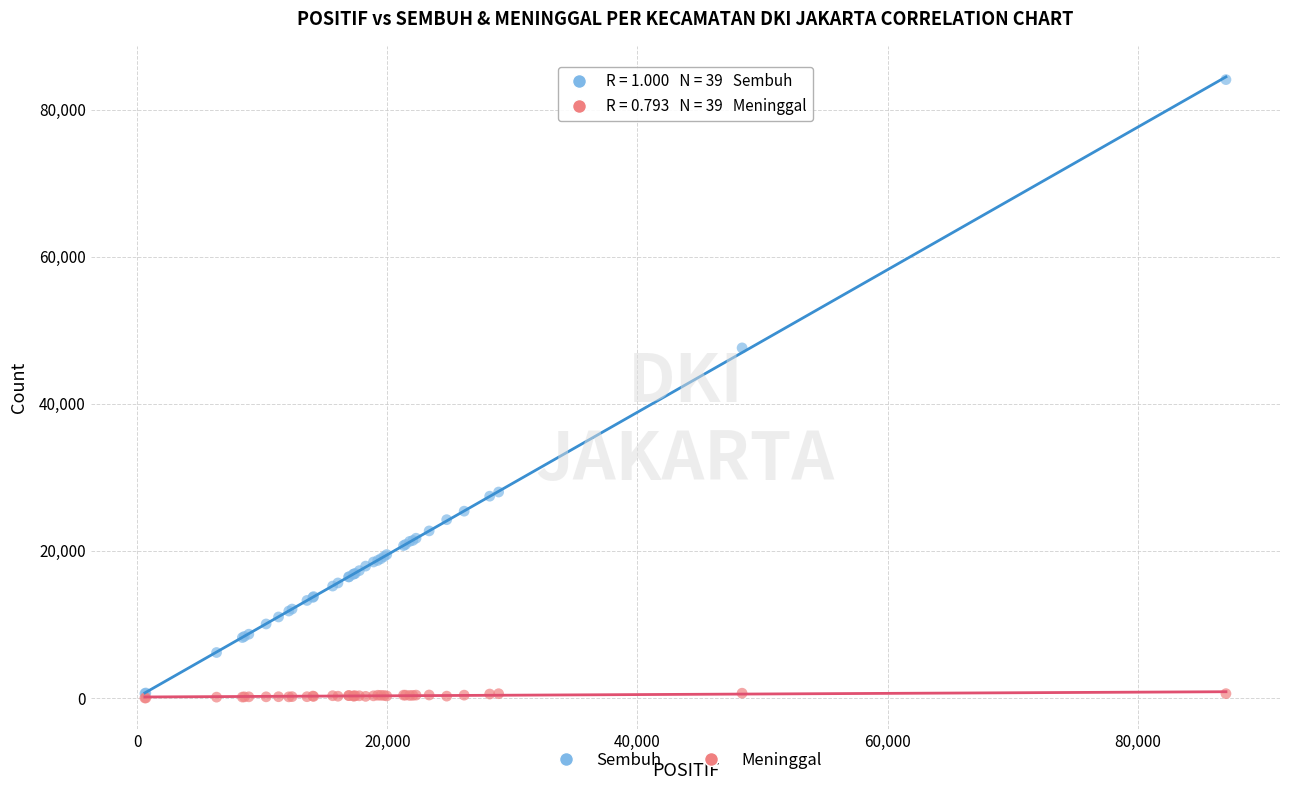

What are all the series names shown in the legend?

Sembuh, Meninggal